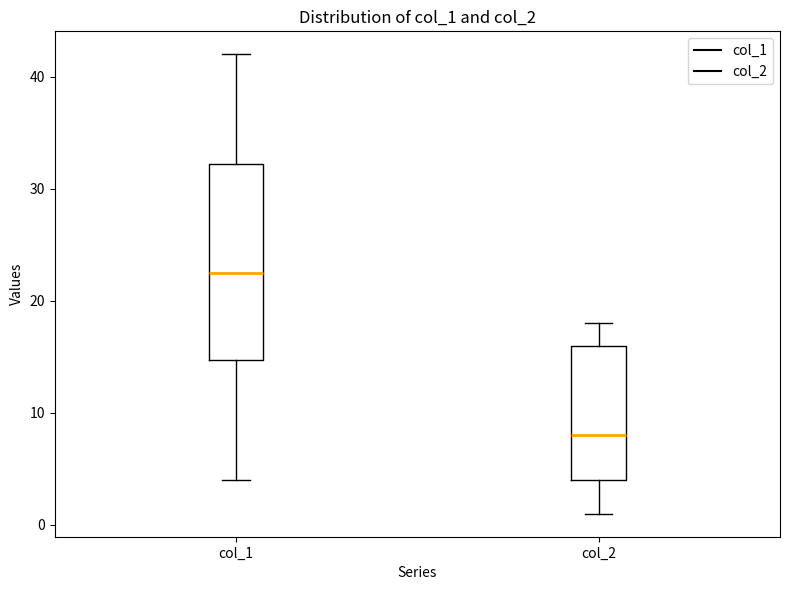

Reading left to right, read every box against the y-axis: the position of its median line, the range the box covers, and the ends of its whiskers. The values are not printed on the chart, so give them approximately, as read against the axis.

col_1: median 23, box 15 to 32, whiskers 4 to 42
col_2: median 8, box 4 to 16, whiskers 1 to 18